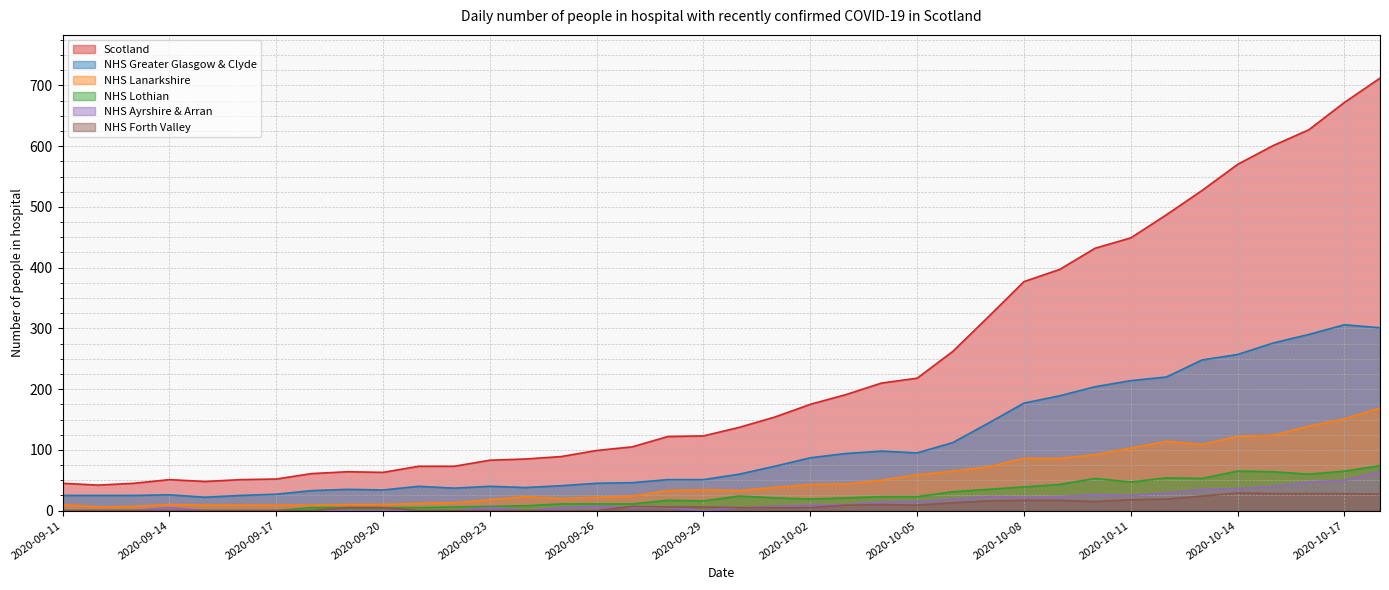

Which has a higher value, 2020-10-04 or 2020-09-30?

2020-10-04